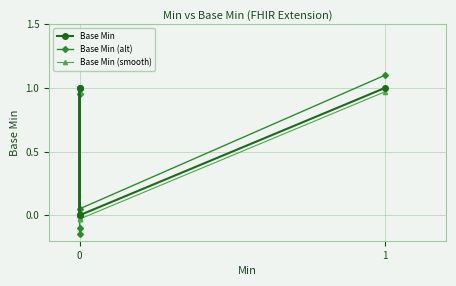

What is the value of the Base Min point at the 6th from the left?

1.0